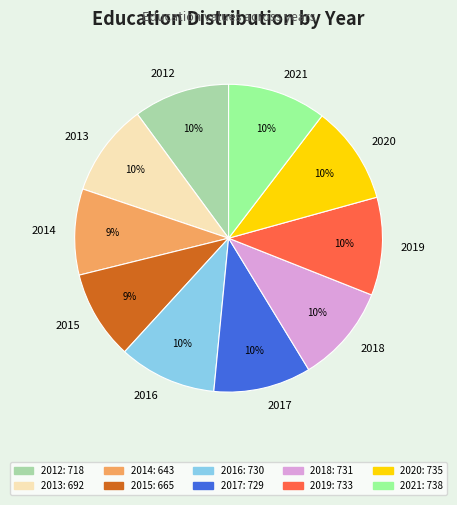

True or false: 2012 accounts for 1% of the total.

False